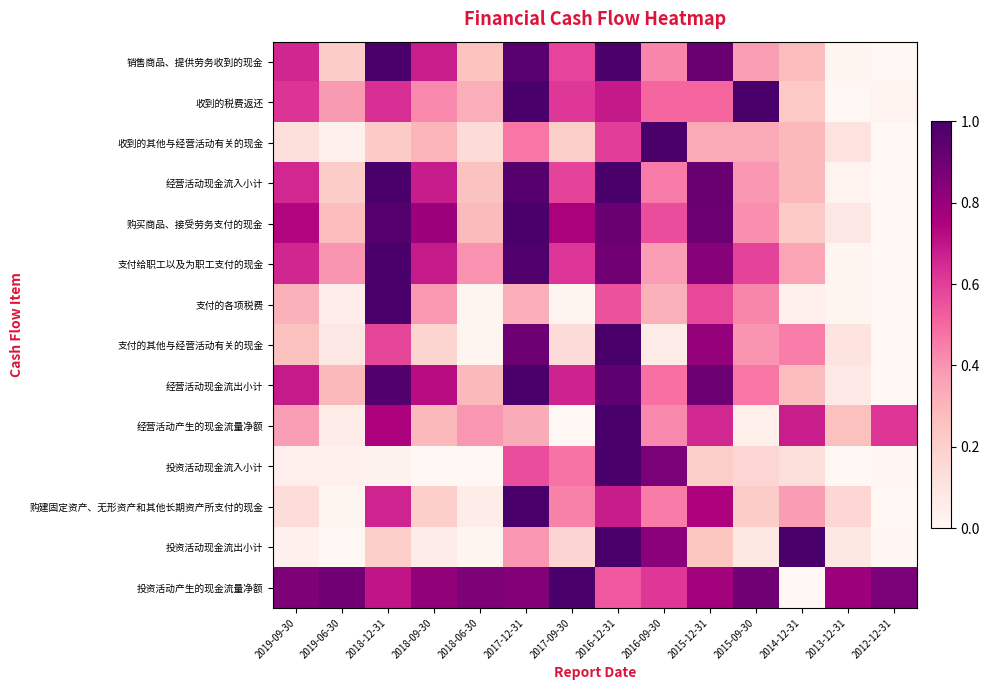

How many categories are shown in the chart?

14